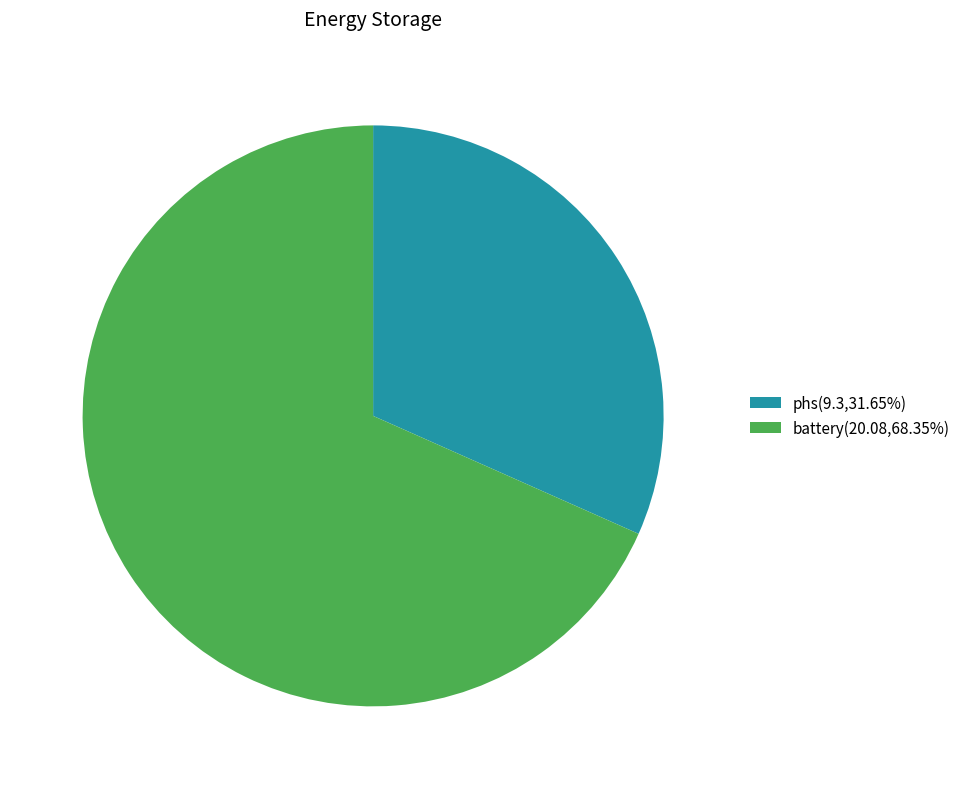

Do battery(20.08,68.35%) and phs(9.3,31.65%) together represent more than half of the pie?

Yes